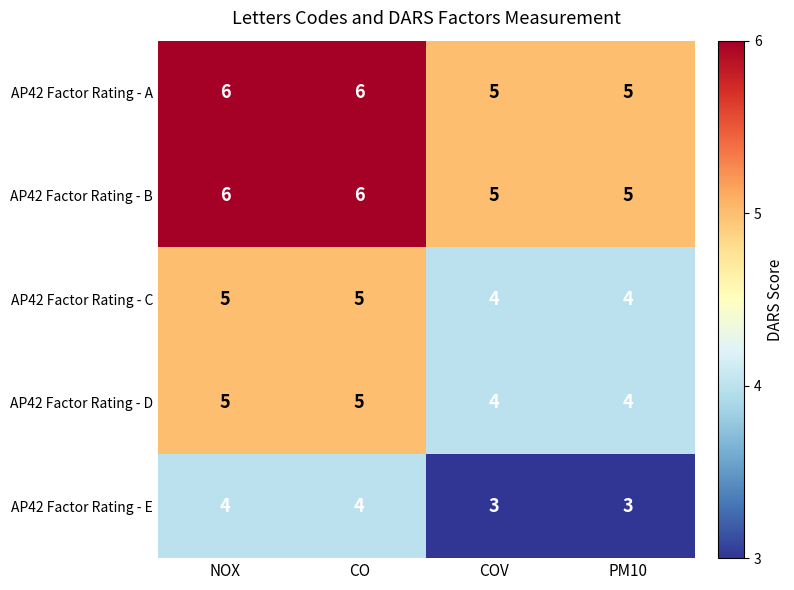

Reading left to right, list all the values displayed in this chart.

AP42 Factor Rating - A: NOX=6	CO=6	COV=5	PM10=5
AP42 Factor Rating - B: NOX=6	CO=6	COV=5	PM10=5
AP42 Factor Rating - C: NOX=5	CO=5	COV=4	PM10=4
AP42 Factor Rating - D: NOX=5	CO=5	COV=4	PM10=4
AP42 Factor Rating - E: NOX=4	CO=4	COV=3	PM10=3